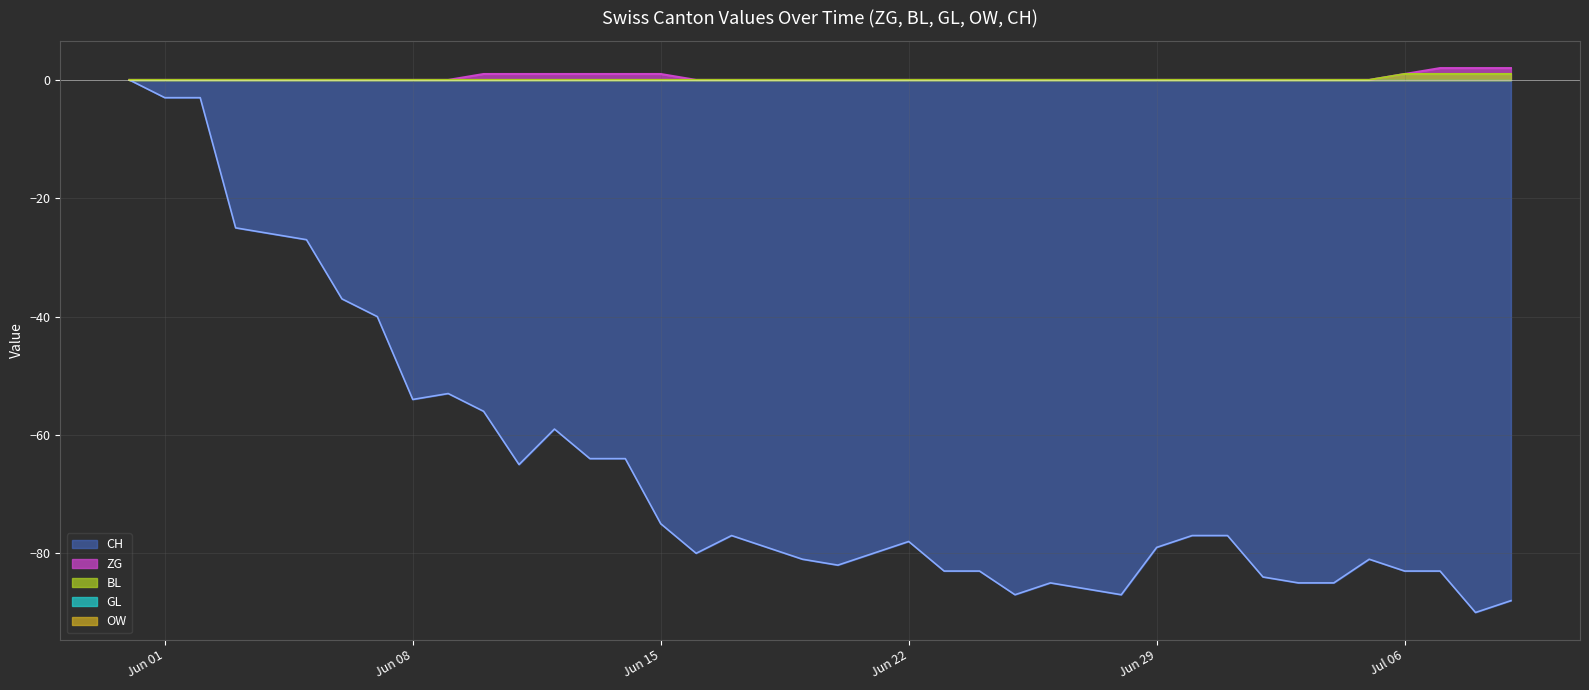

Does the chart have visible grid lines?

Yes